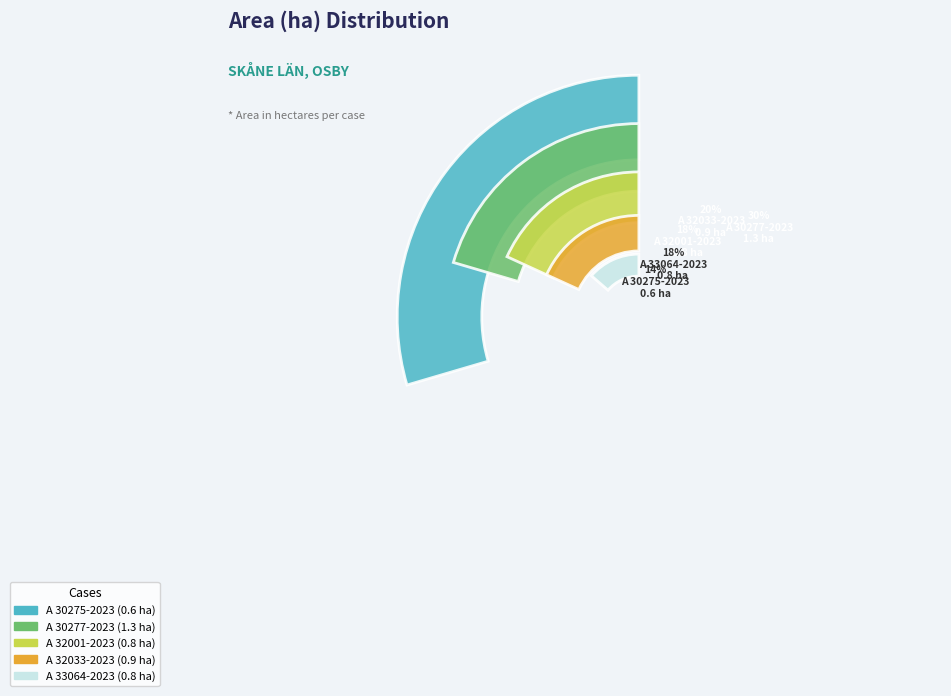

What percentage do A 33064-2023 and A 30275-2023 together represent?

31.8%